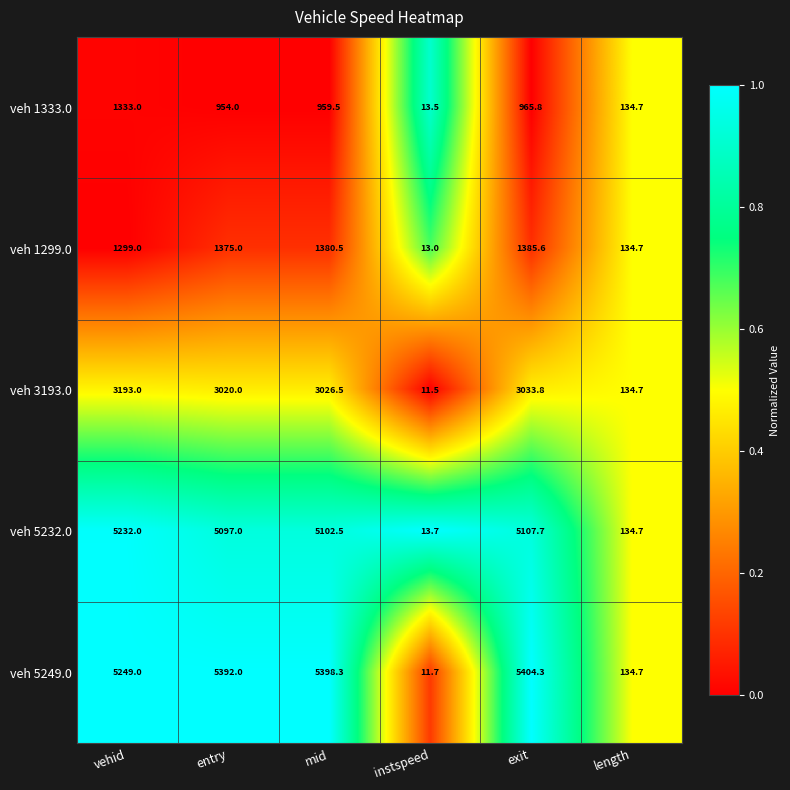

Reading right to left, transcribe all the data shown in this chart.

veh 1333.0: length=134.7	exit=965.8	instspeed=13.5	mid=959.5	entry=954.0	vehid=1333.0
veh 1299.0: length=134.7	exit=1385.6	instspeed=13.0	mid=1380.5	entry=1375.0	vehid=1299.0
veh 3193.0: length=134.7	exit=3033.8	instspeed=11.5	mid=3026.5	entry=3020.0	vehid=3193.0
veh 5232.0: length=134.7	exit=5107.7	instspeed=13.7	mid=5102.5	entry=5097.0	vehid=5232.0
veh 5249.0: length=134.7	exit=5404.3	instspeed=11.7	mid=5398.3	entry=5392.0	vehid=5249.0